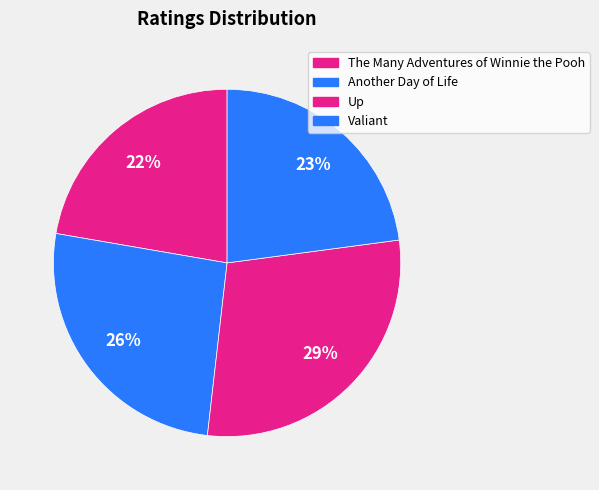

Count the number of slices in the pie.

4